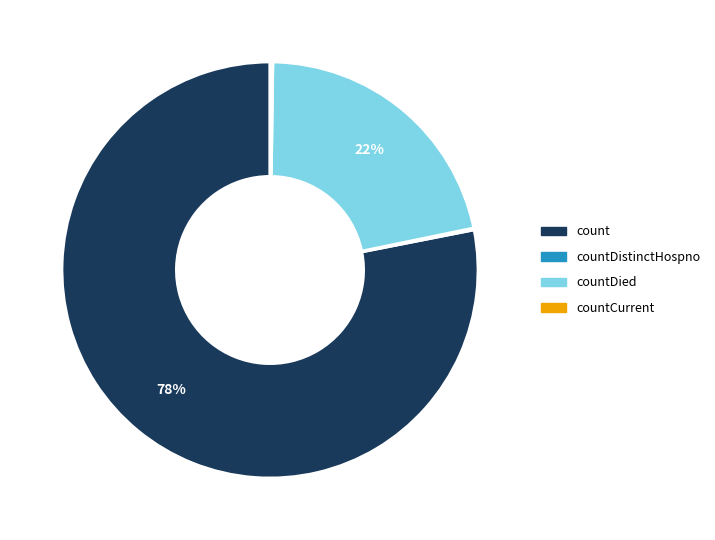

Does any single category account for the majority?

Yes